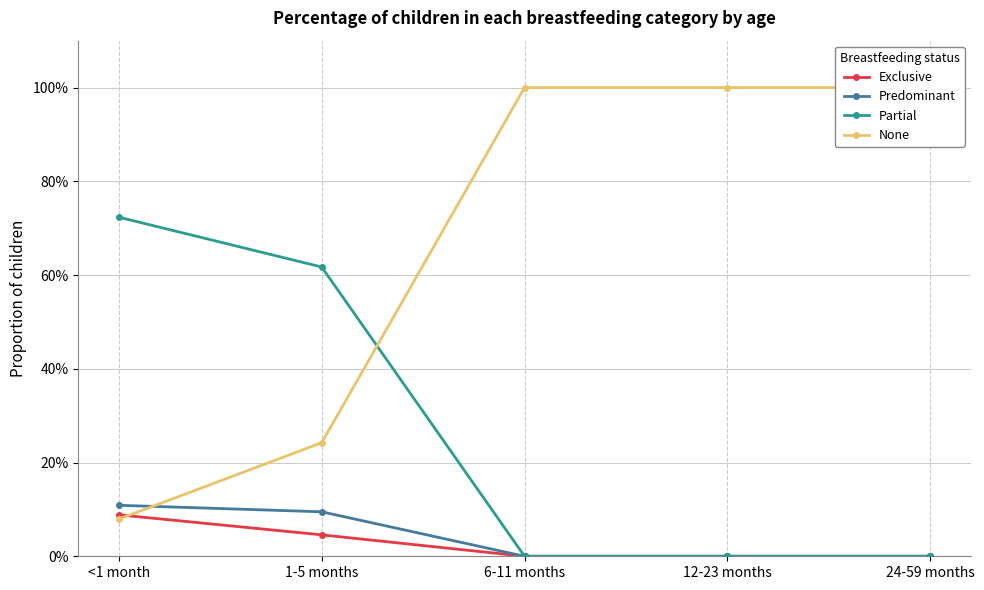

True or false: Predominant and Partial cross at least once.

False